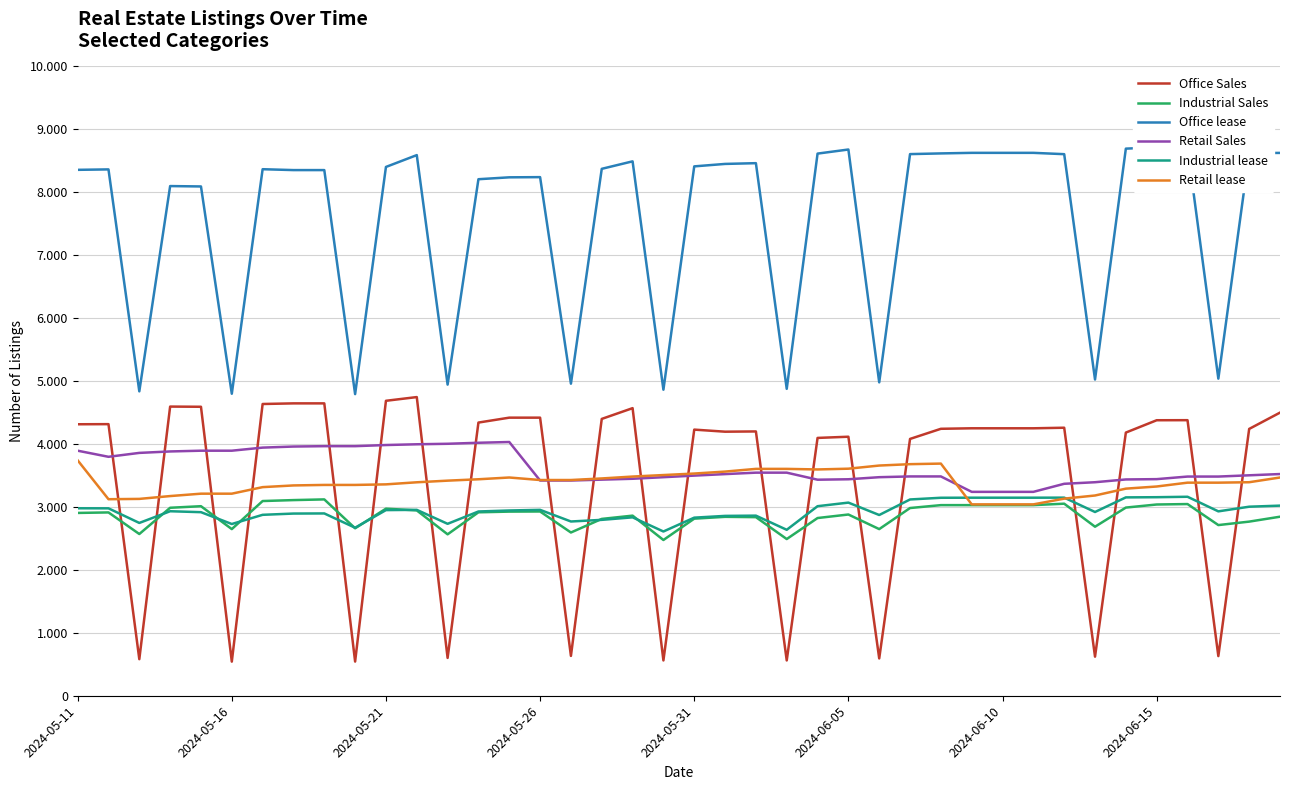

What are all the series names shown in the legend?

Office Sales, Industrial Sales, Office lease, Retail Sales, Industrial lease, Retail lease